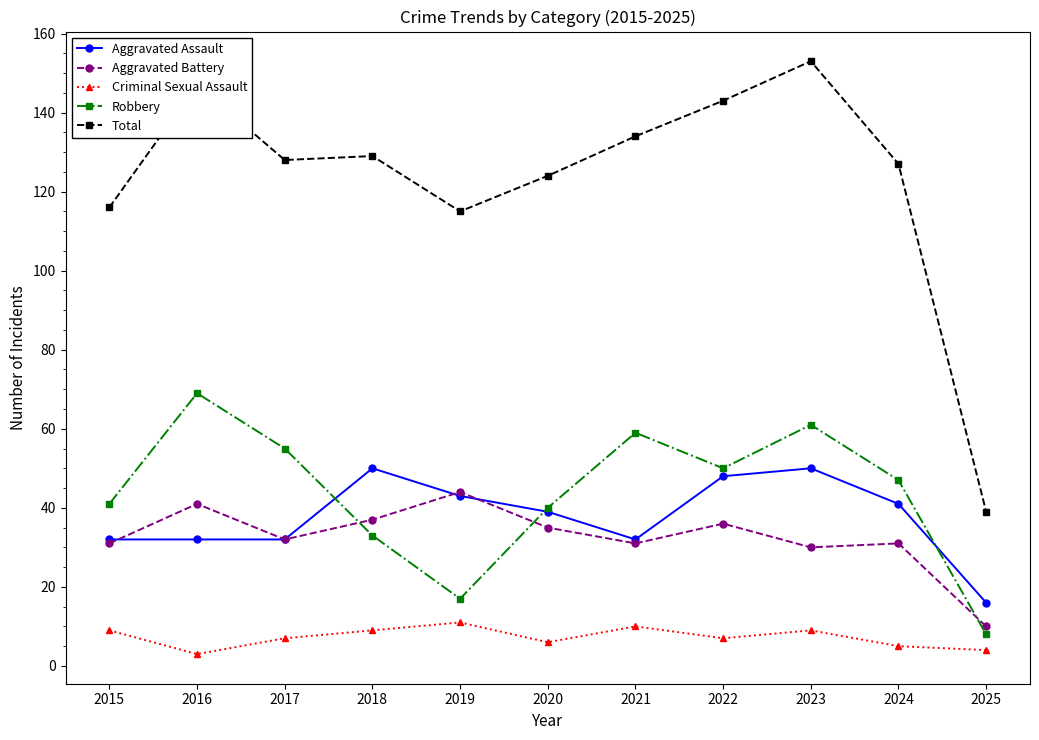

True or false: Total has more than 0 interior local peaks.

True